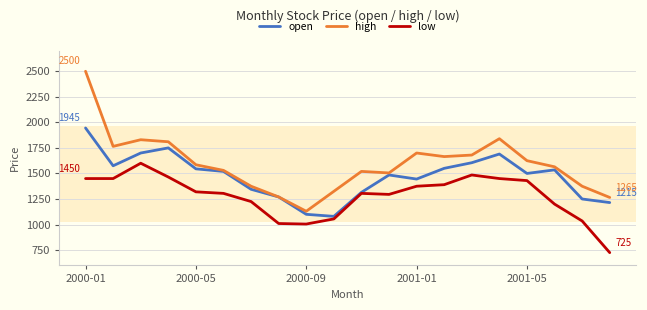

List the series in order of their overall mean, highest first.

high, open, low